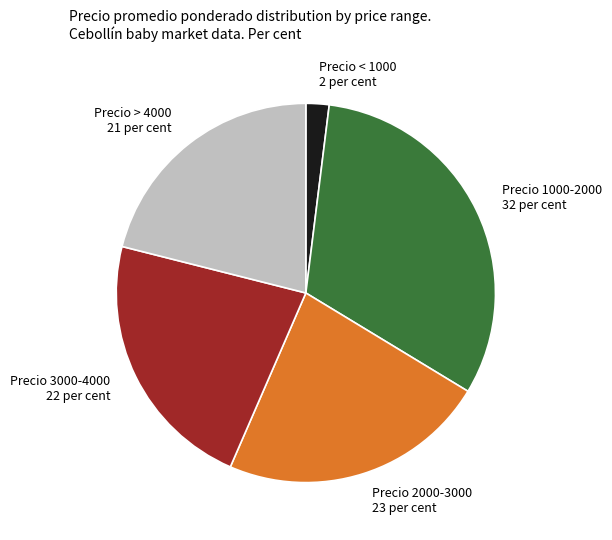

How many segments does this pie chart have?

5